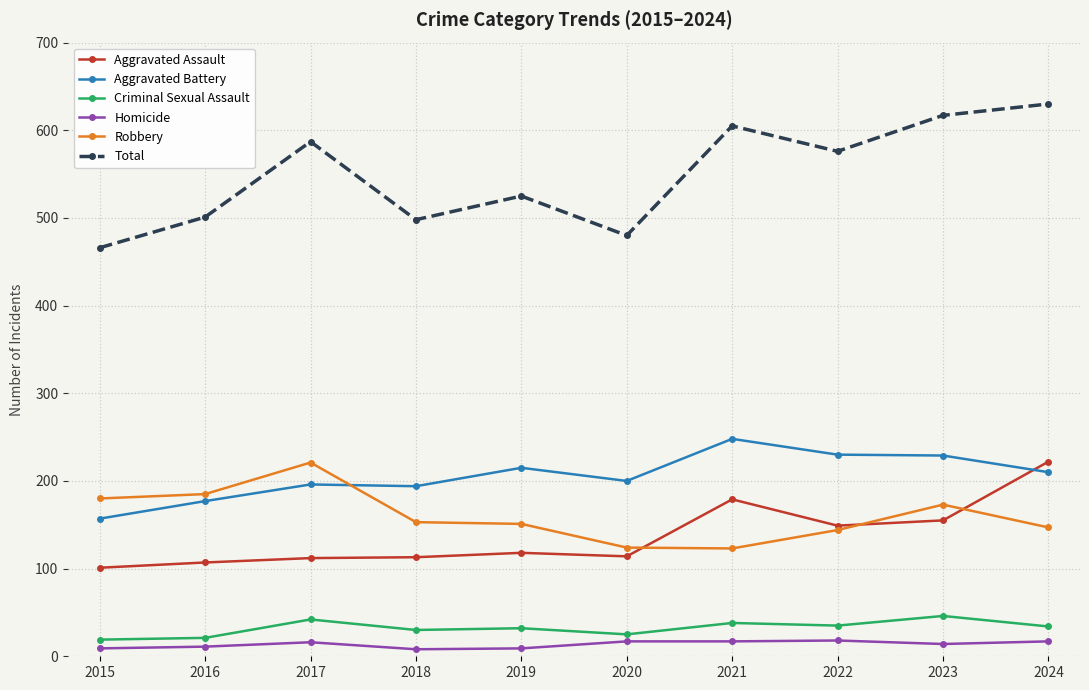

What is the spread (max minus min) of values at 2021?

588